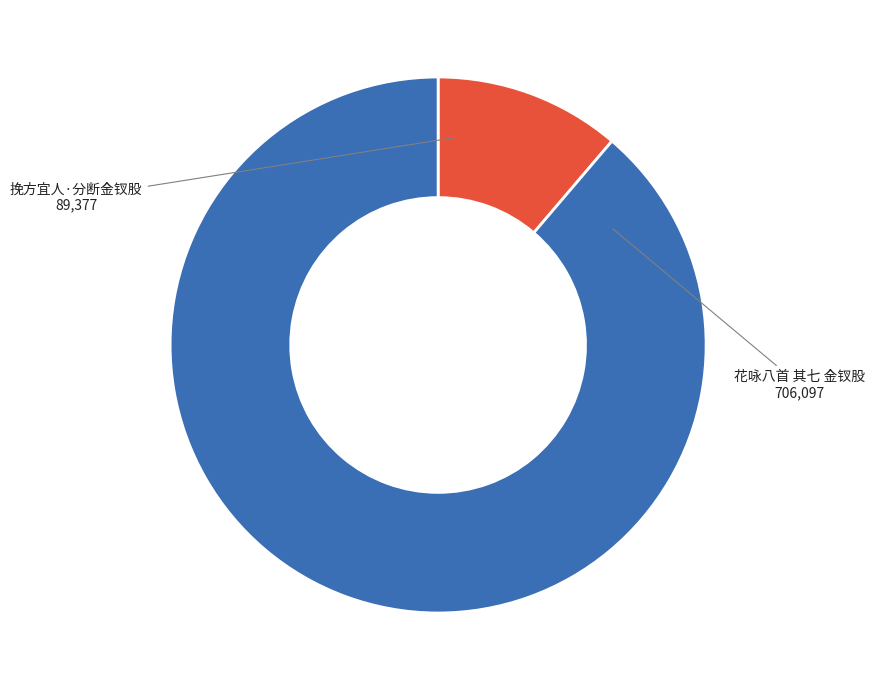

What is the ratio of the value at 挽方宜人·分断金钗股 to the value at 花咏八首 其七 金钗股?

0.1